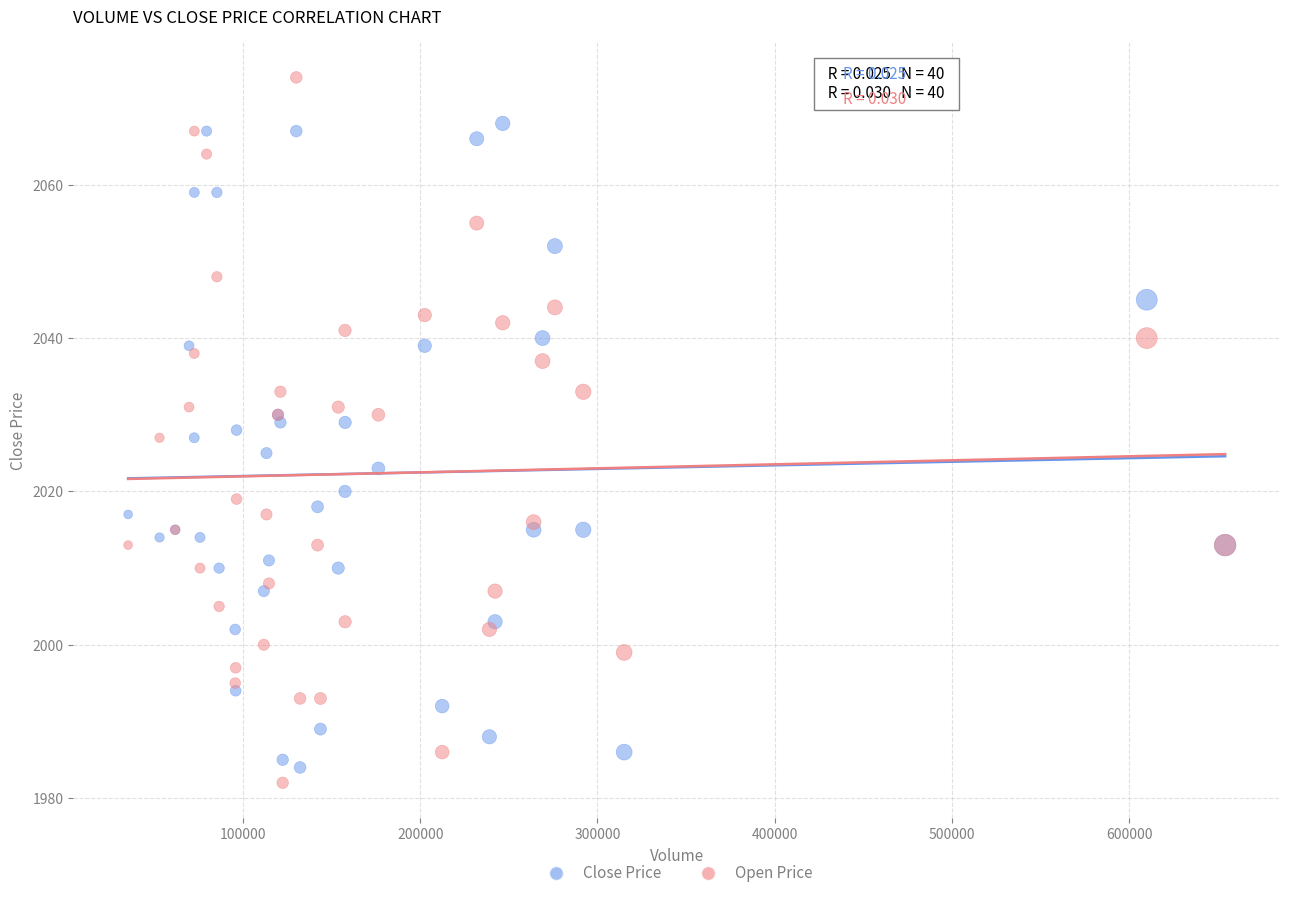

What is the X range (max minus min) for the scatter plot?

618997